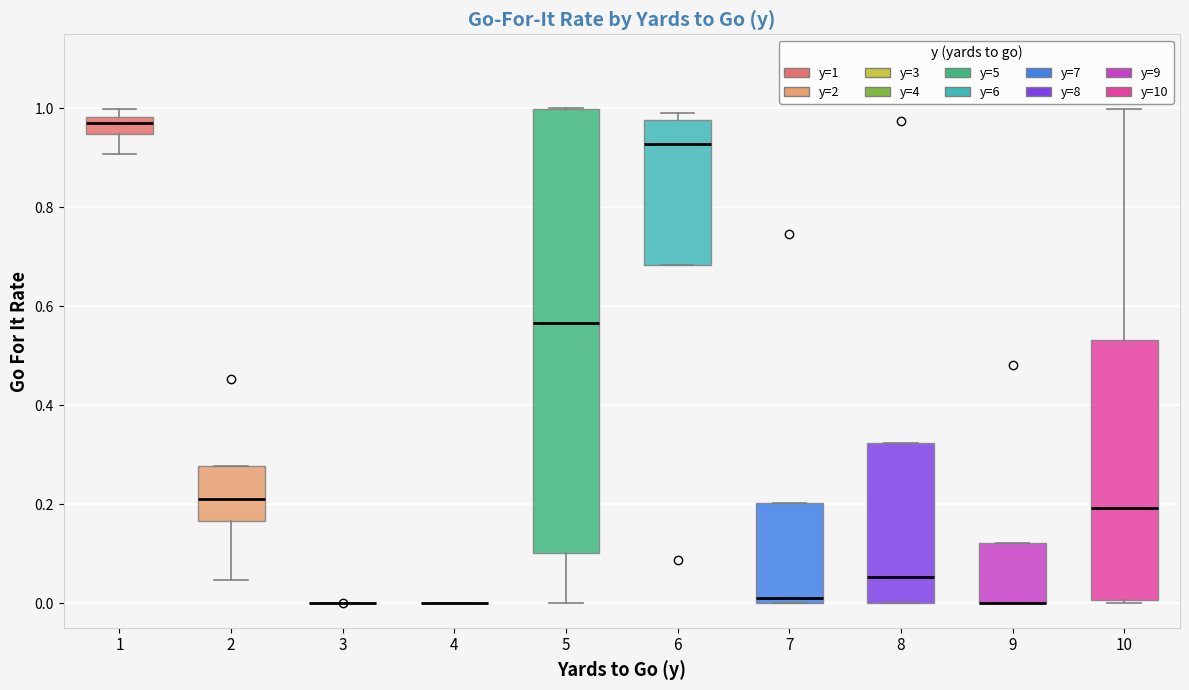

Which box is the tallest, from its lower edge to its upper edge?

5